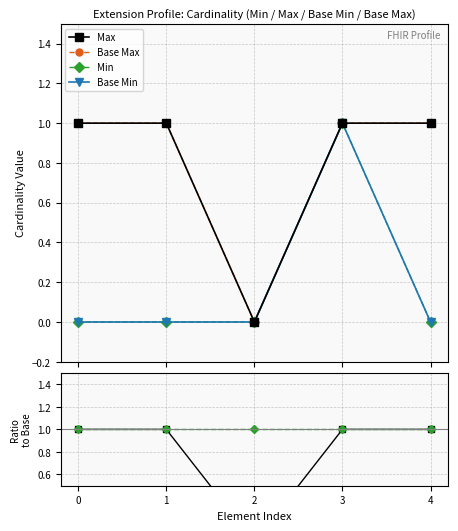

True or false: Base Min and Base Max intersect in this chart.

False